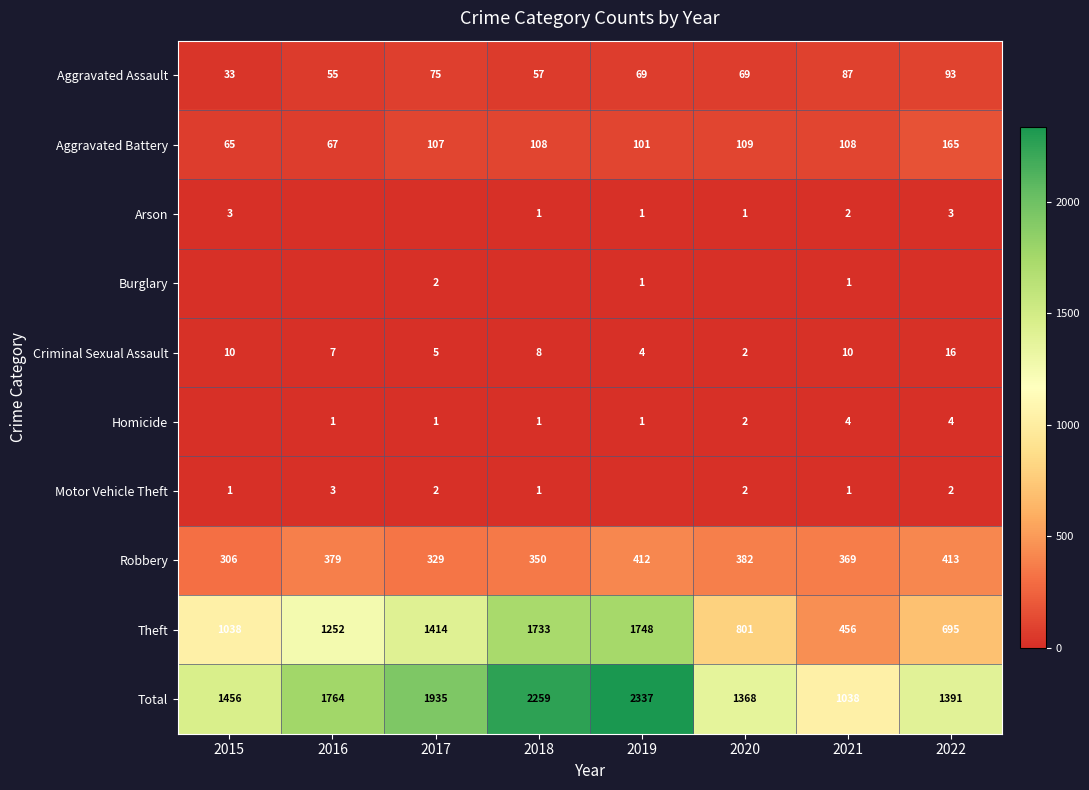

What is the total value across all series at 2022?

2782